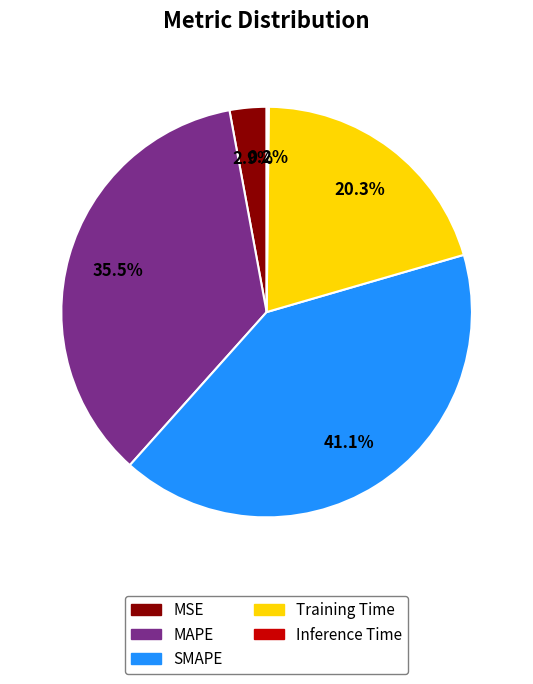

Which slice is the largest?

SMAPE